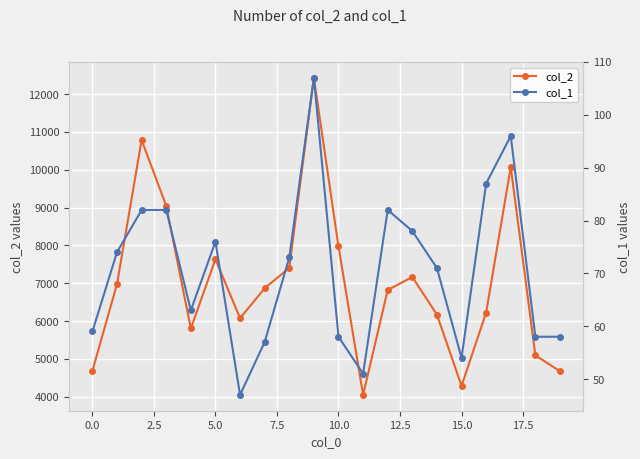

What is the sum of the col_2 values at 19 and 16?

10903